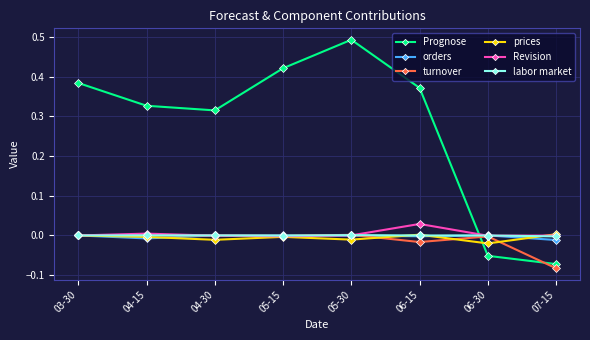

What is the label of the 2nd point from the right?

06-30